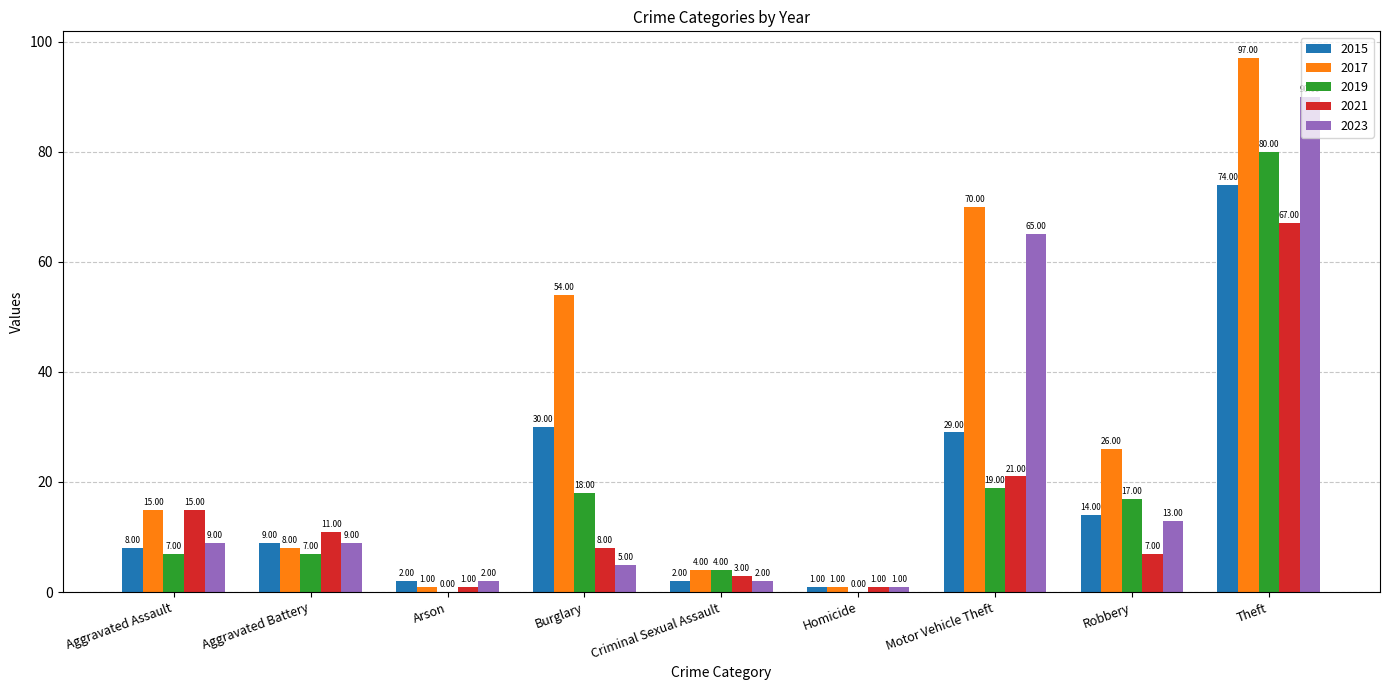

Is the value of 2021 at Homicide greater than the value of 2023 at Theft?

No